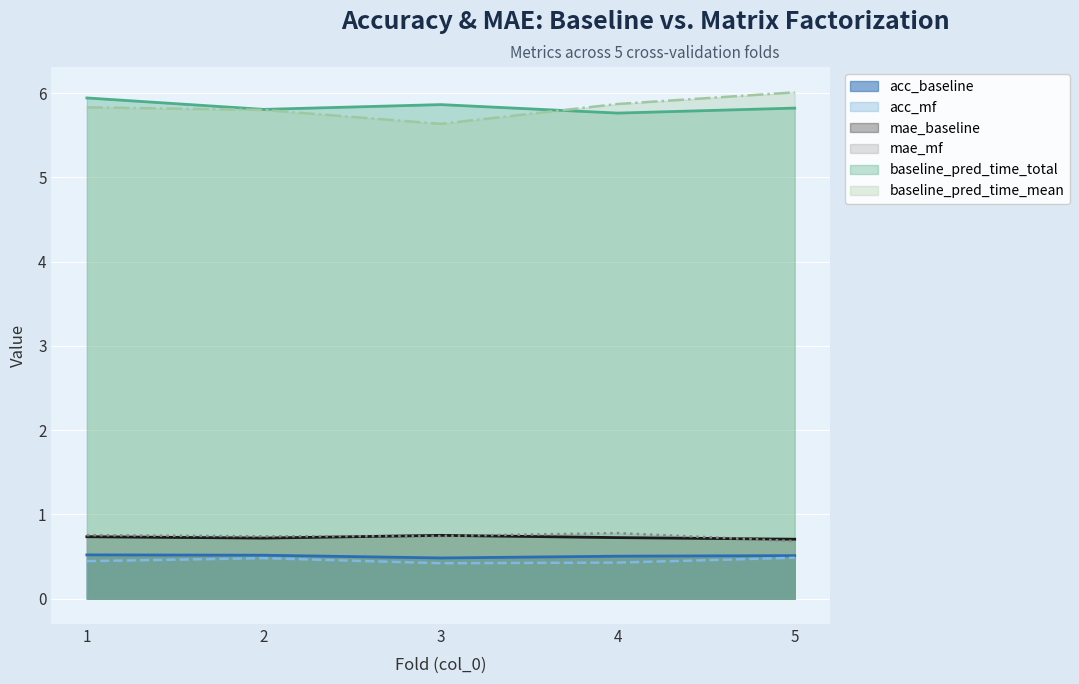

What are all the series names shown in the legend?

acc_baseline, acc_mf, mae_baseline, mae_mf, baseline_pred_time_total, baseline_pred_time_mean